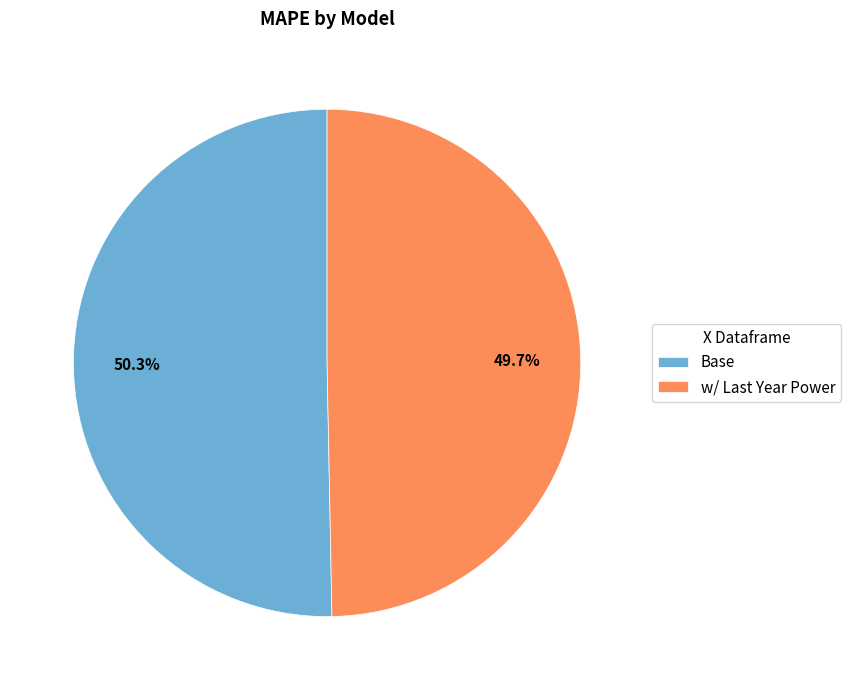

Is it true that Base is 37% of the pie?

False